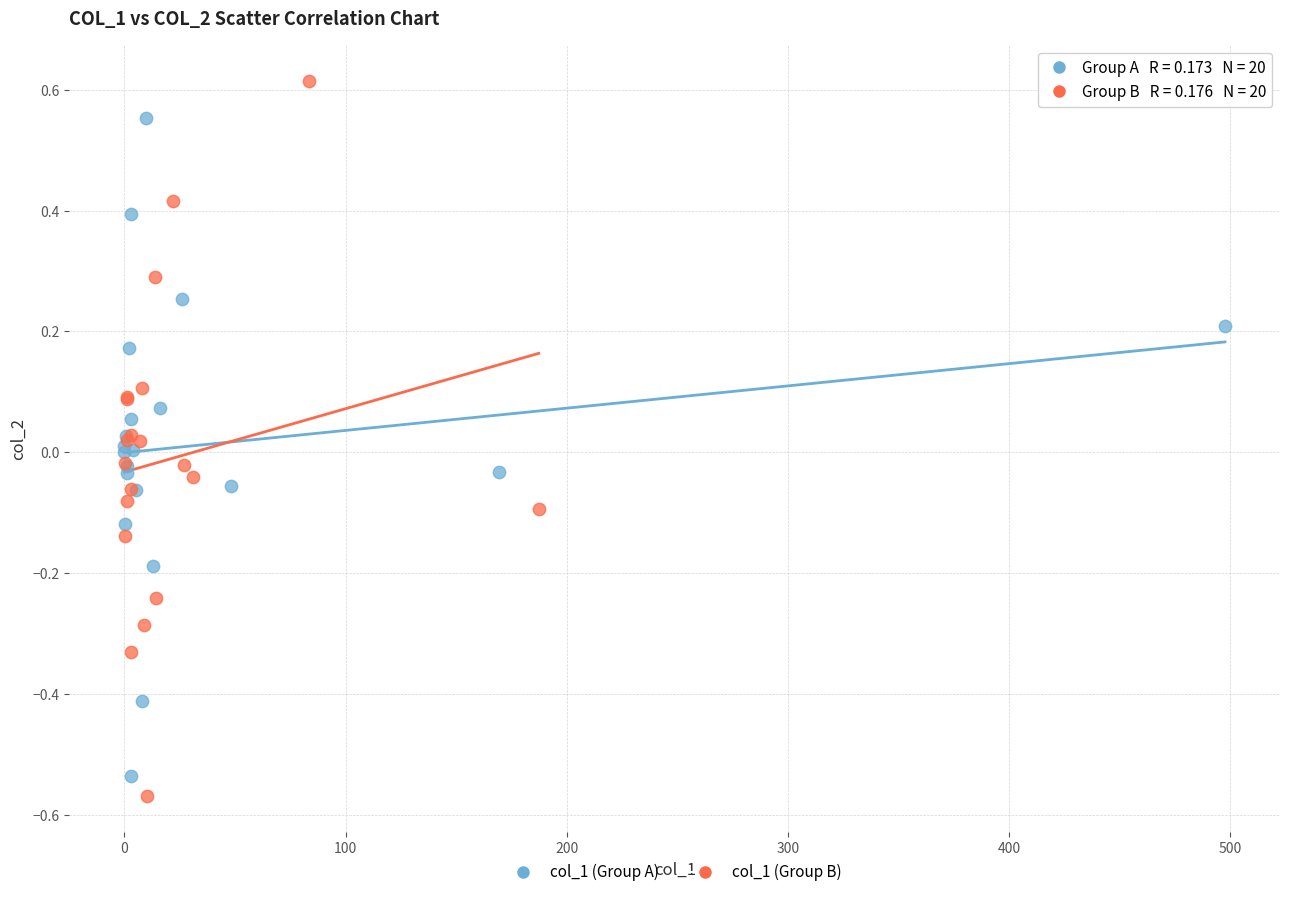

Which series reaches the maximum Y coordinate?

col_1 (Group B)